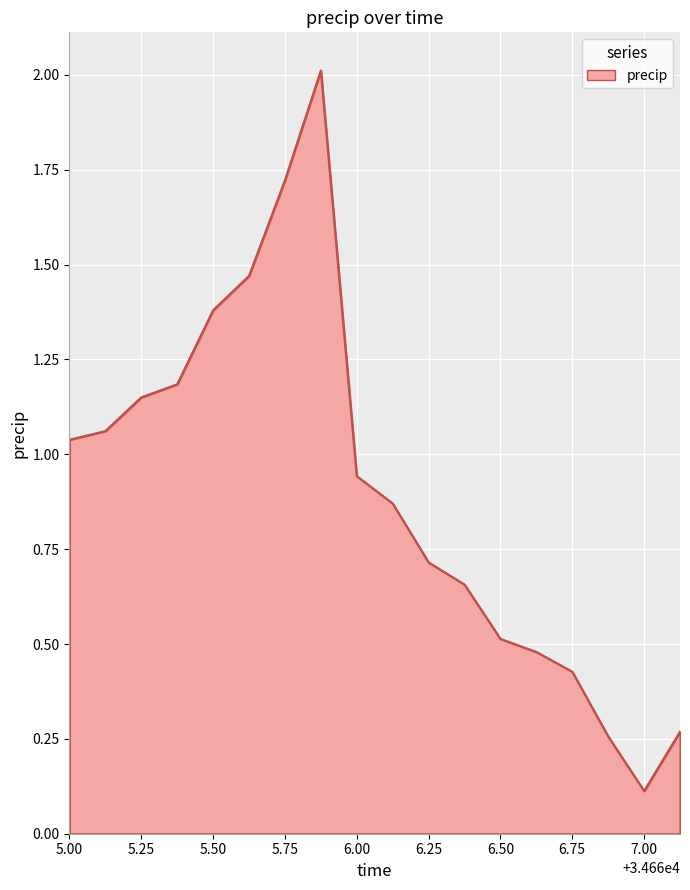

Does the chart have visible grid lines?

Yes